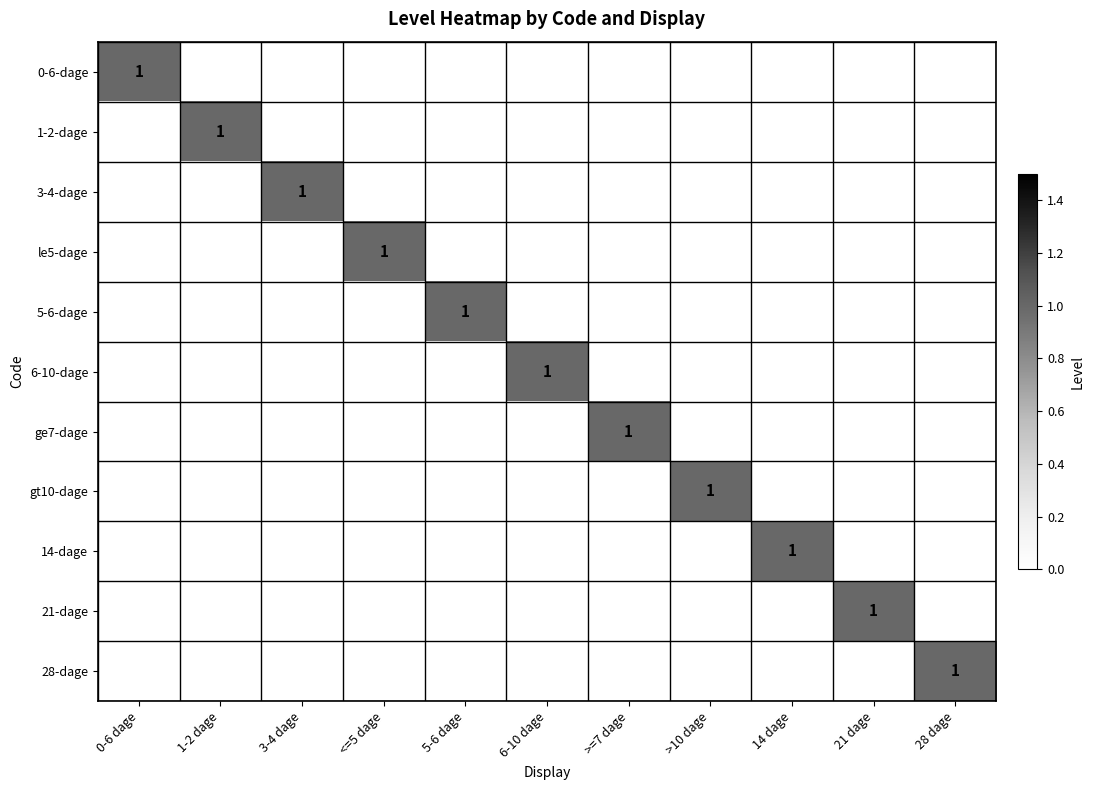

The value of 6-10-dage at 21 dage is 1. True or false?

False